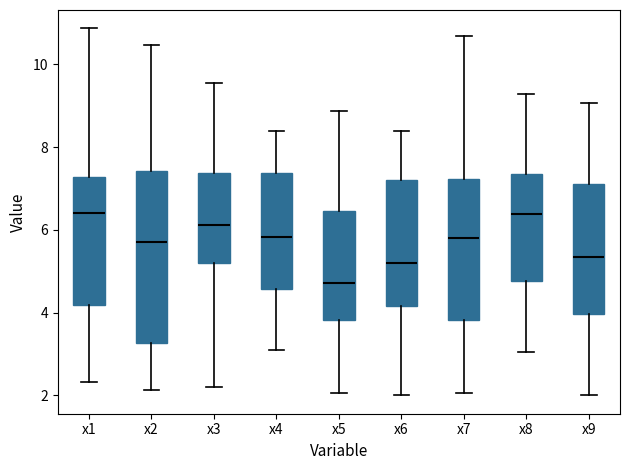

Reading left to right, transcribe this box plot: for each box, give where its median line is, the range the box spans, and where its two whiskers end, as read against the y-axis. The values are not printed on the chart, so give them approximately, as read against the axis.

x1: median 6.4, box 4.2 to 7.2, whiskers 2.4 to 10.8
x2: median 5.8, box 3.2 to 7.4, whiskers 2.2 to 10.4
x3: median 6.2, box 5.2 to 7.4, whiskers 2.2 to 9.6
x4: median 5.8, box 4.6 to 7.4, whiskers 3.0 to 8.4
x5: median 4.8, box 3.8 to 6.4, whiskers 2.0 to 8.8
x6: median 5.2, box 4.2 to 7.2, whiskers 2.0 to 8.4
x7: median 5.8, box 3.8 to 7.2, whiskers 2.0 to 10.6
x8: median 6.4, box 4.8 to 7.4, whiskers 3.0 to 9.2
x9: median 5.4, box 4.0 to 7.2, whiskers 2.0 to 9.0